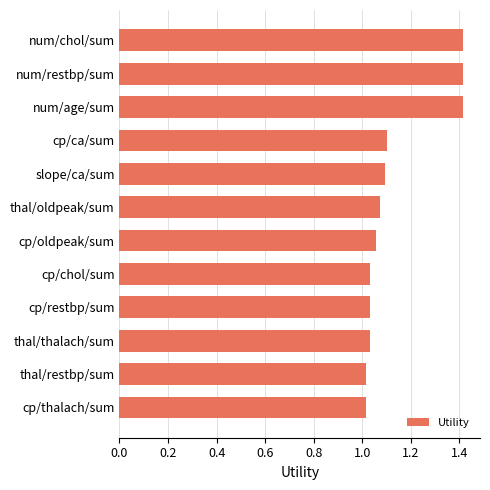

What is the maximum value shown in the chart?

1.4